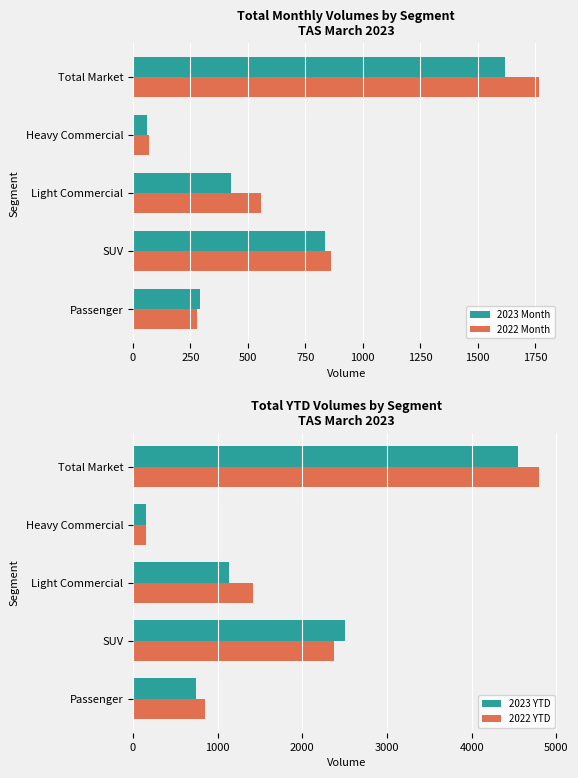

What is the sum of the 2022 Month values at Heavy Commercial and Light Commercial?

627